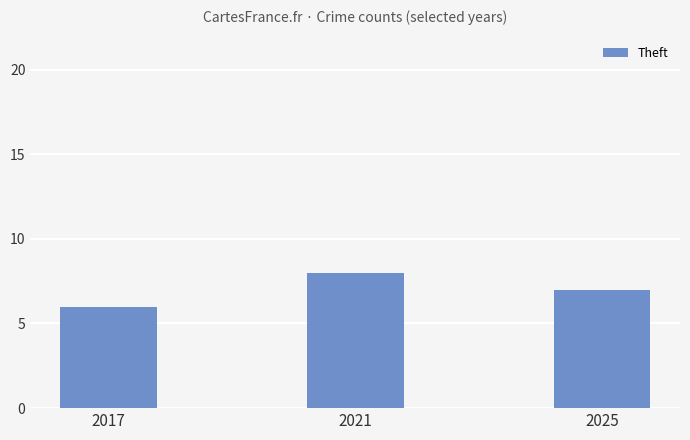

How many series are shown in this chart?

1